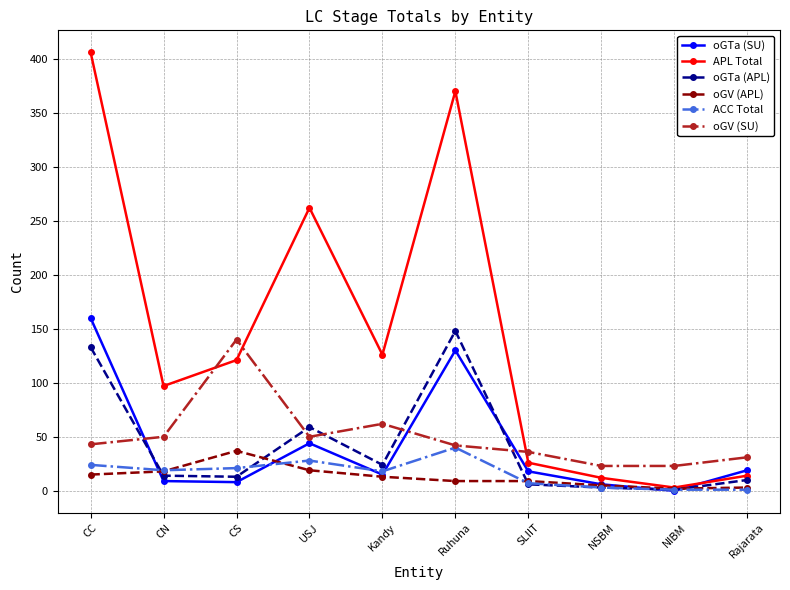

What position from the right is Ruhuna?

5